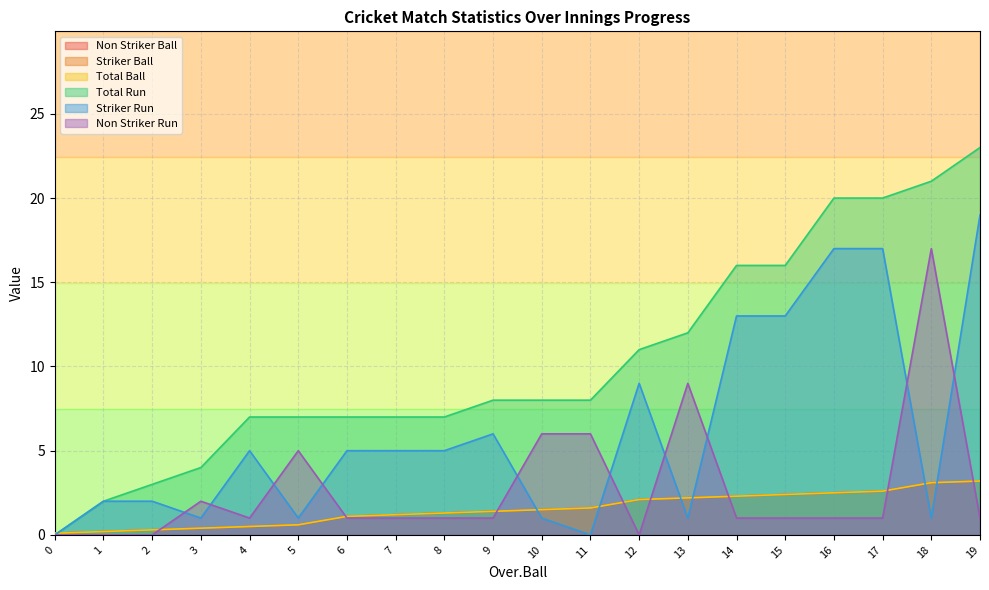

Reading right to left, transcribe all the data shown in this chart.

Non Striker Ball: 3.2	3.1	2.6	2.5	2.4	2.3	2.2	2.1	1.6	1.5	1.4	1.3	1.2	1.1	0.6	0.5	0.4	0.3	0.2	0.1
Striker Ball: 3.2	3.1	2.6	2.5	2.4	2.3	2.2	2.1	1.6	1.5	1.4	1.3	1.2	1.1	0.6	0.5	0.4	0.3	0.2	0.1
Total Ball: 3.2	3.1	2.6	2.5	2.4	2.3	2.2	2.1	1.6	1.5	1.4	1.3	1.2	1.1	0.6	0.5	0.4	0.3	0.2	0.1
Total Run: 23.0	21.0	20.0	20.0	16.0	16.0	12.0	11.0	8.0	8.0	8.0	7.0	7.0	7.0	7.0	7.0	4.0	3.0	2.0	0.0
Striker Run: 19.0	1.0	17.0	17.0	13.0	13.0	1.0	9.0	0.0	1.0	6.0	5.0	5.0	5.0	1.0	5.0	1.0	2.0	2.0	0.0
Non Striker Run: 1.0	17.0	1.0	1.0	1.0	1.0	9.0	0.0	6.0	6.0	1.0	1.0	1.0	1.0	5.0	1.0	2.0	0.0	0.0	0.0